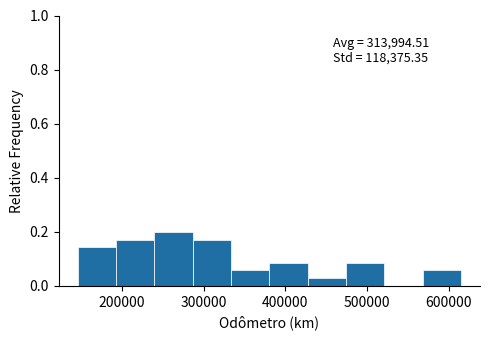

Which range on the x-axis has the tallest bar?

240000 to 290000